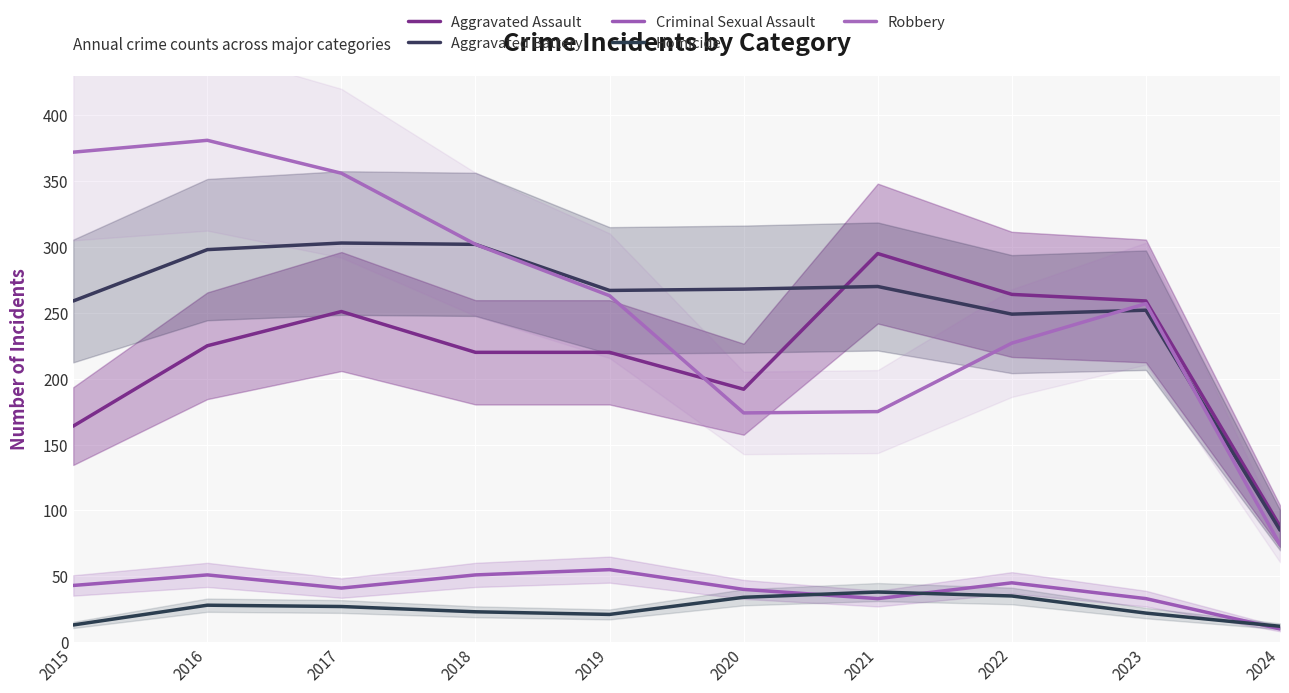

What is the highest value of the Homicide series?

38